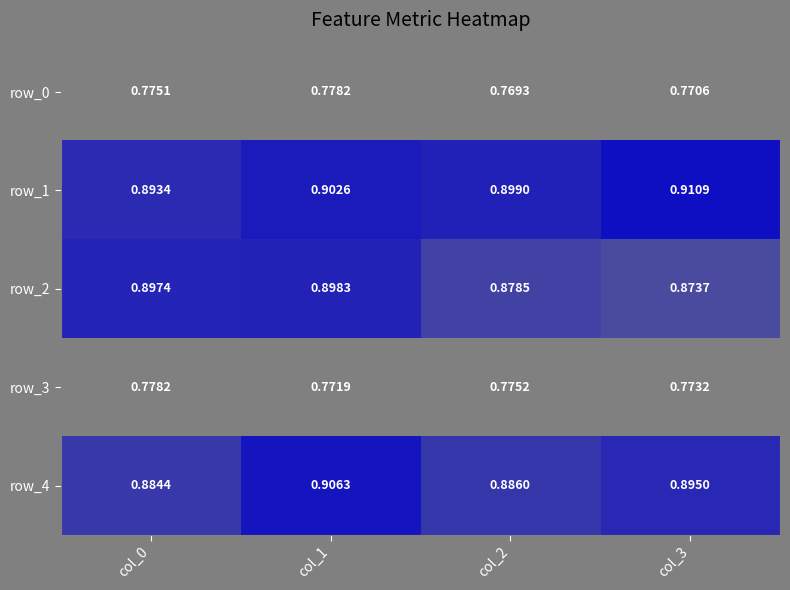

Is the value of row_2 at col_0 greater than the value of row_3 at col_2?

Yes